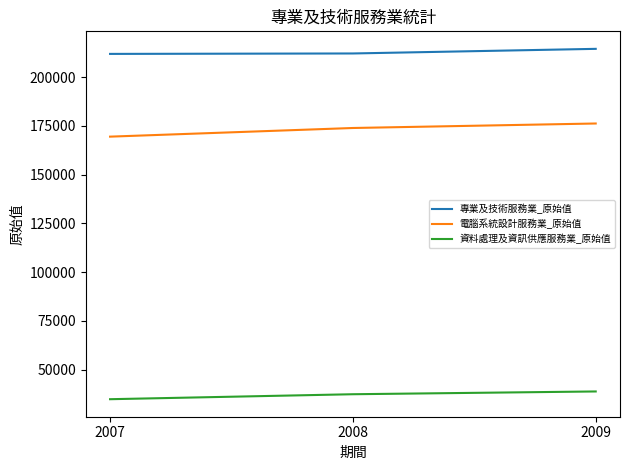

What is the highest value of the 資料處理及資訊供應服務業_原始值 series?

38853